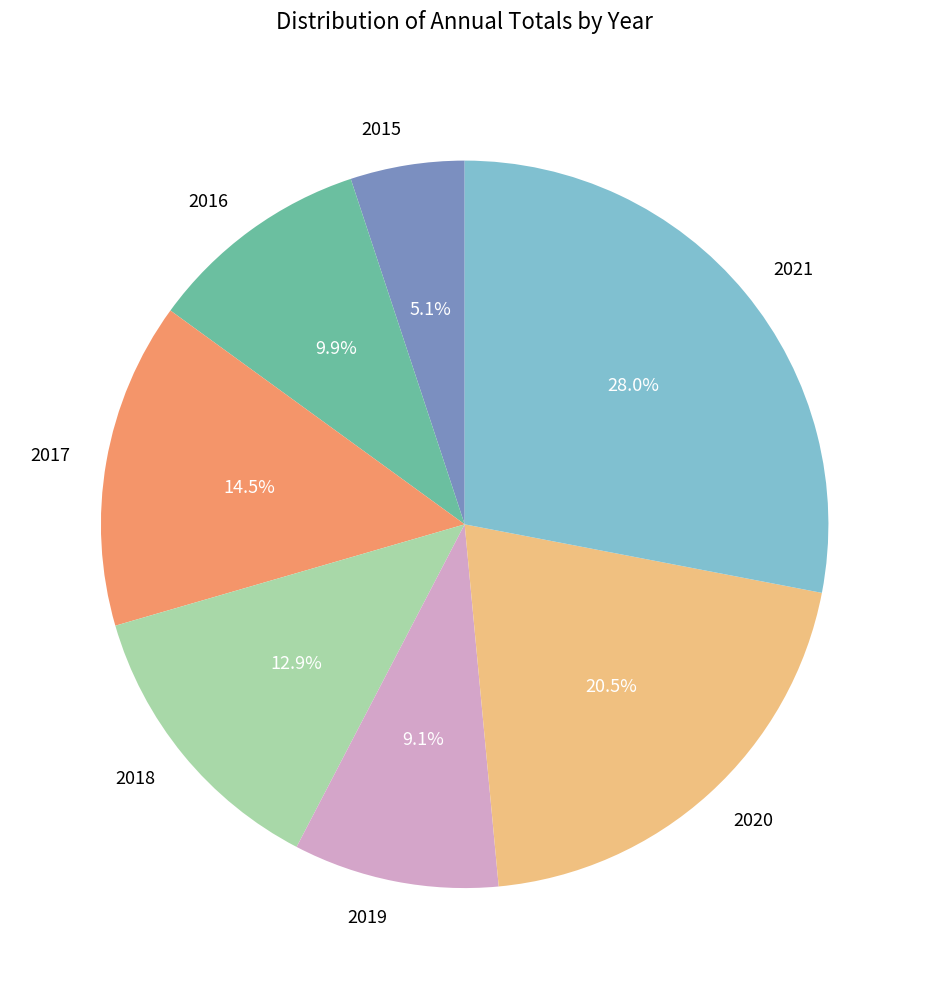

How much of the chart is everything except 2017?

85.5%